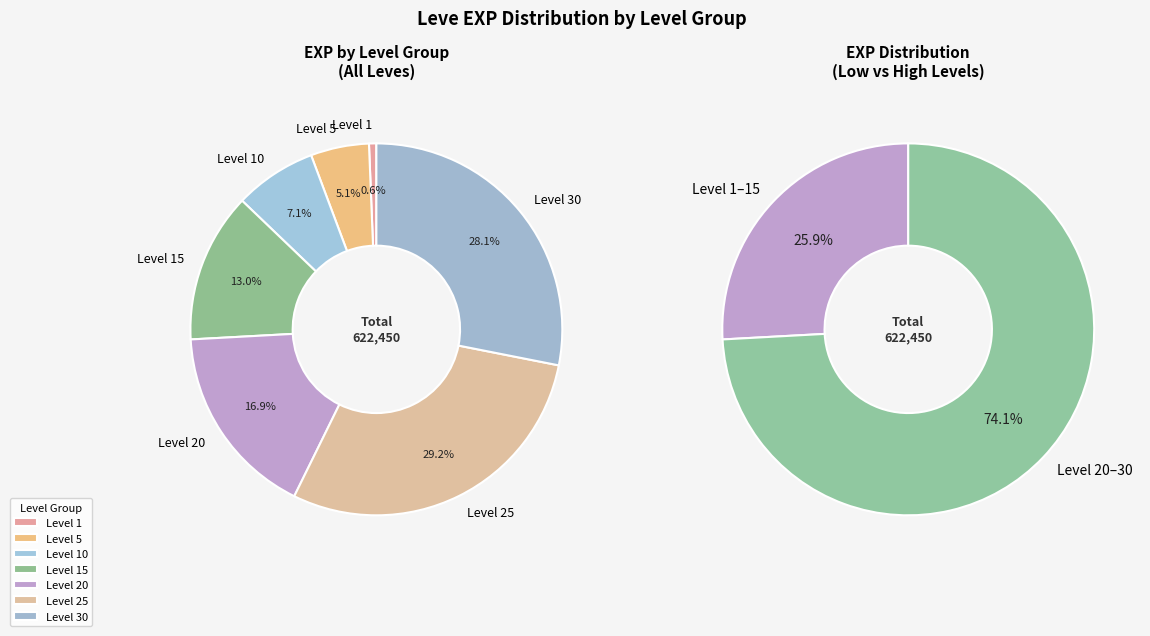

Does 1 account for over 50% of the chart?

No